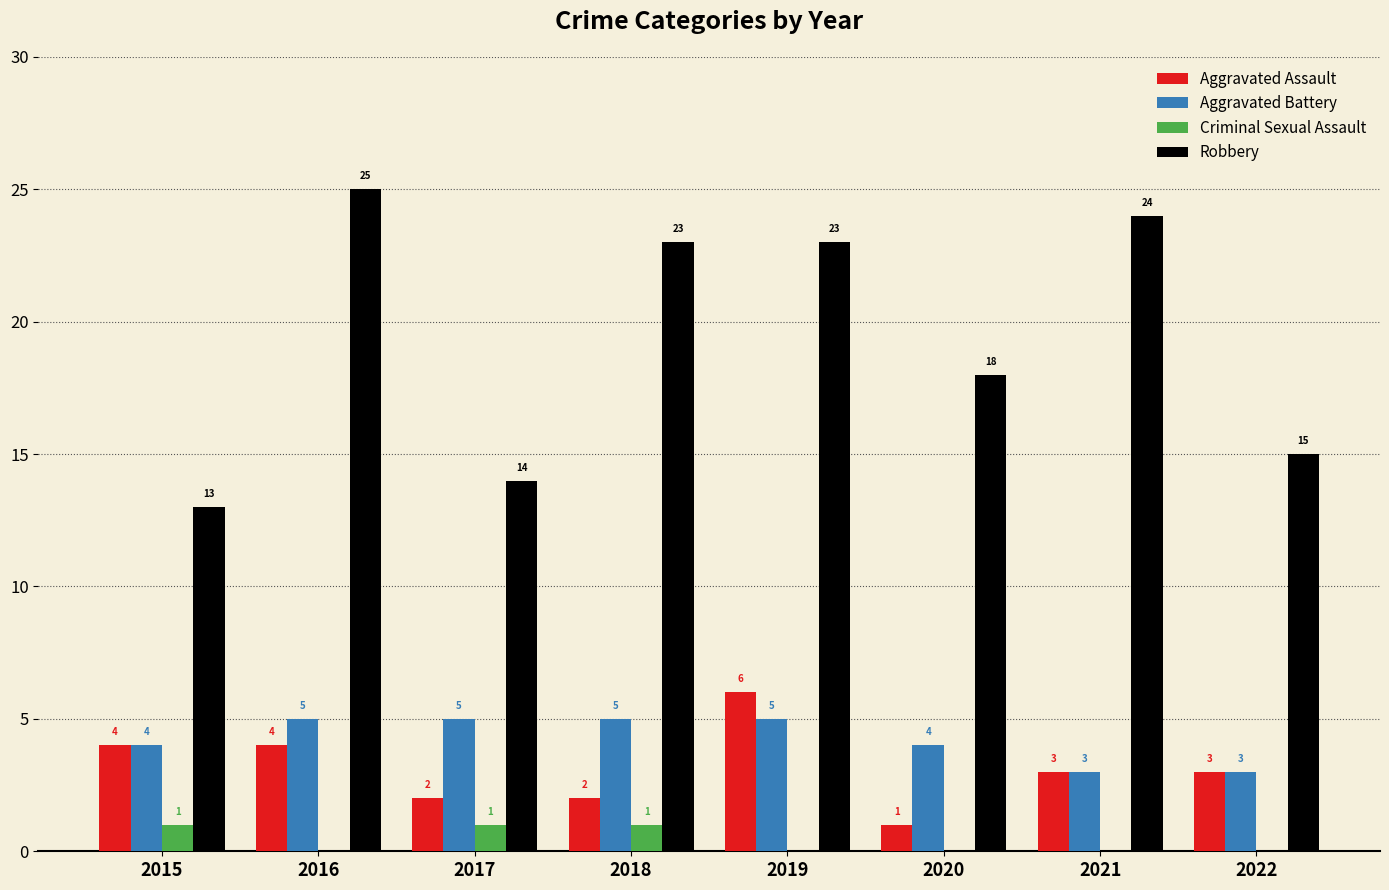

What is the approximate value of Aggravated Battery at 2016?

5